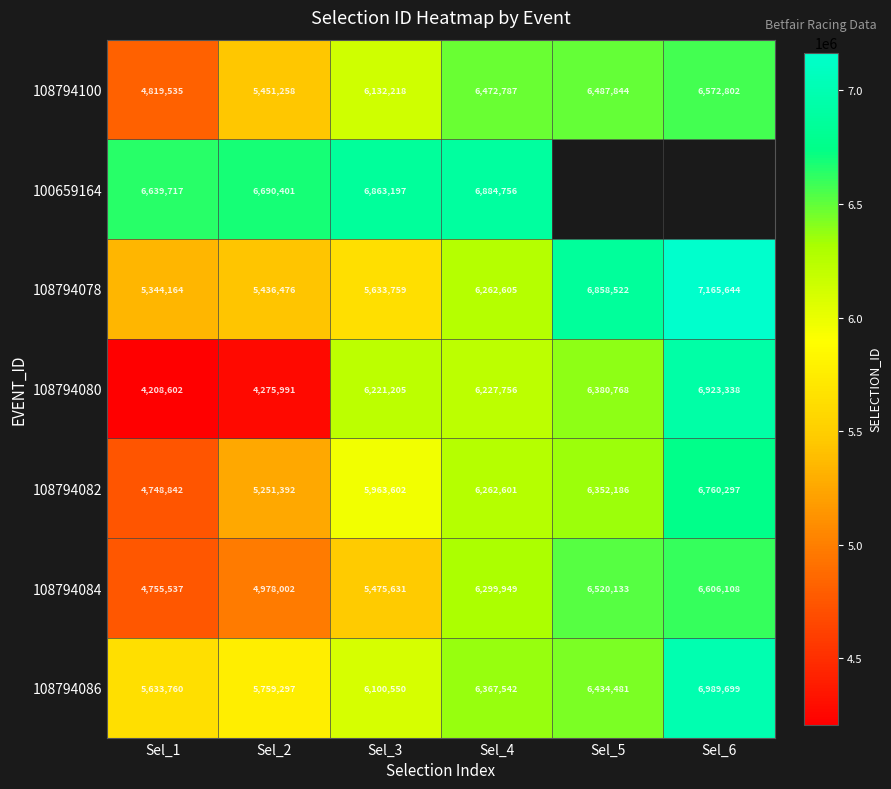

True or false: 108794100 has a value of 3139318.0 at Sel_4.

False